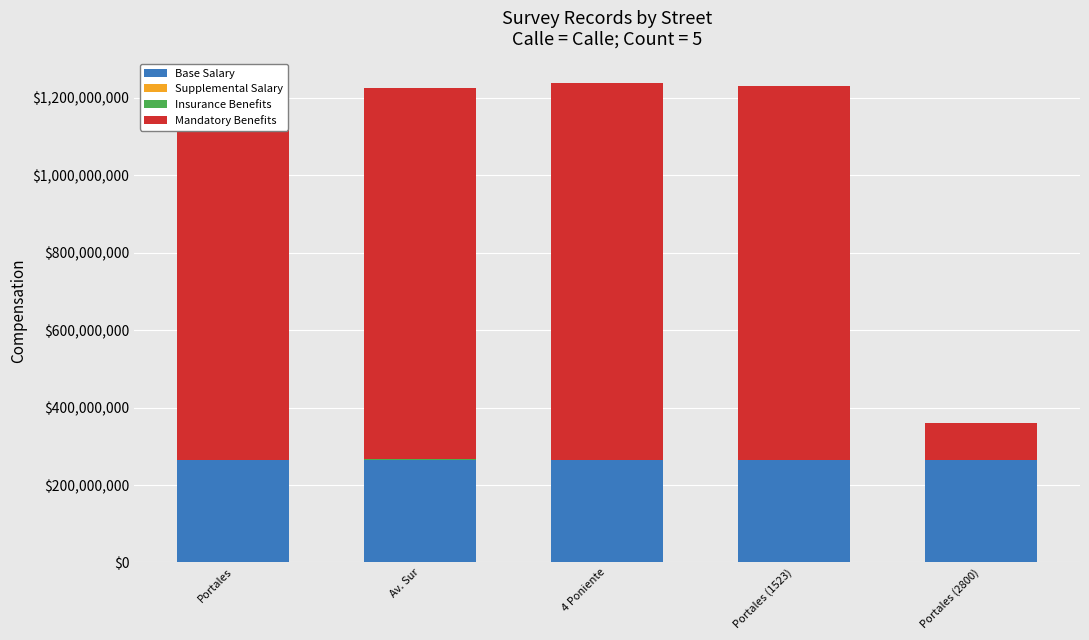

Are the bars grouped side by side (vs. stacked)?

No